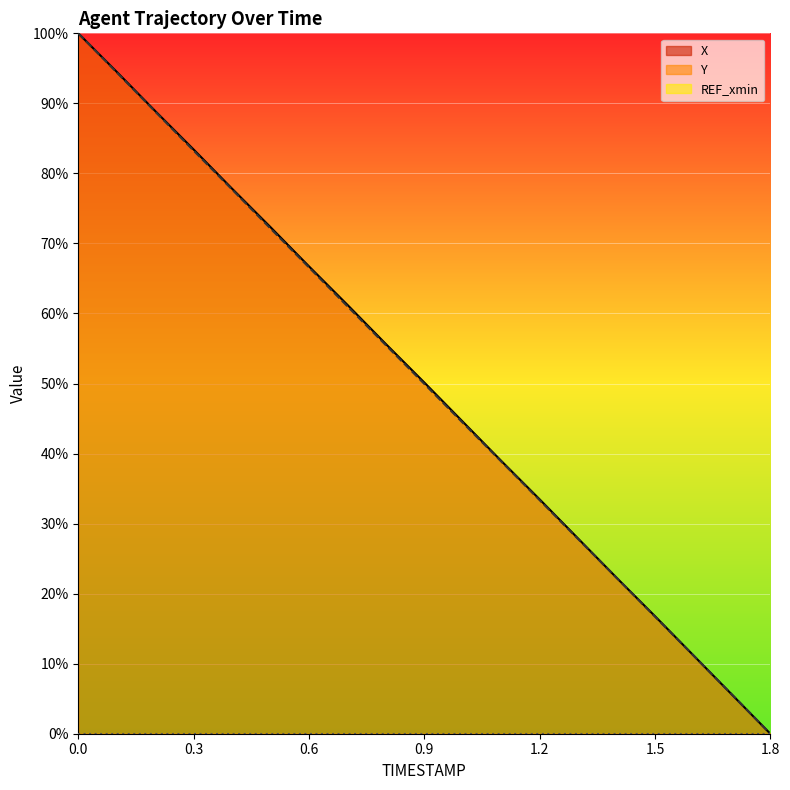

Rank the categories by Y value from highest to lowest.

0.0, 0.1, 0.2, 0.3, 0.4, 0.5, 0.6, 0.7, 0.8, 0.9, 1.0, 1.1, 1.2, 1.3, 1.4, 1.5, 1.6, 1.7, 1.8